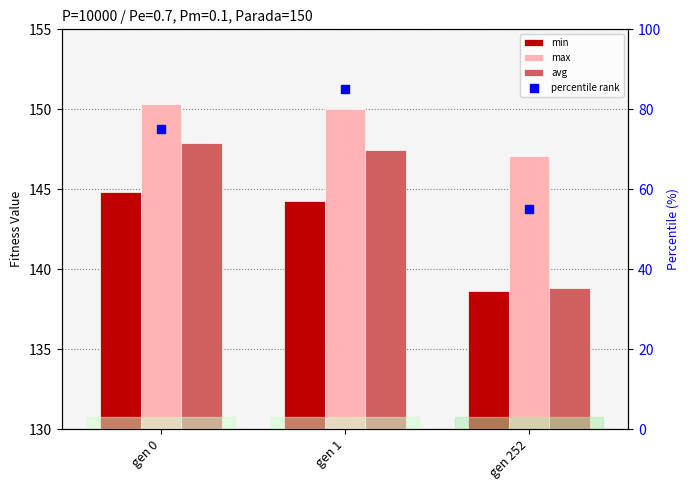

Is the value of percentile rank at gen 0 greater than the value of avg at gen 0?

No